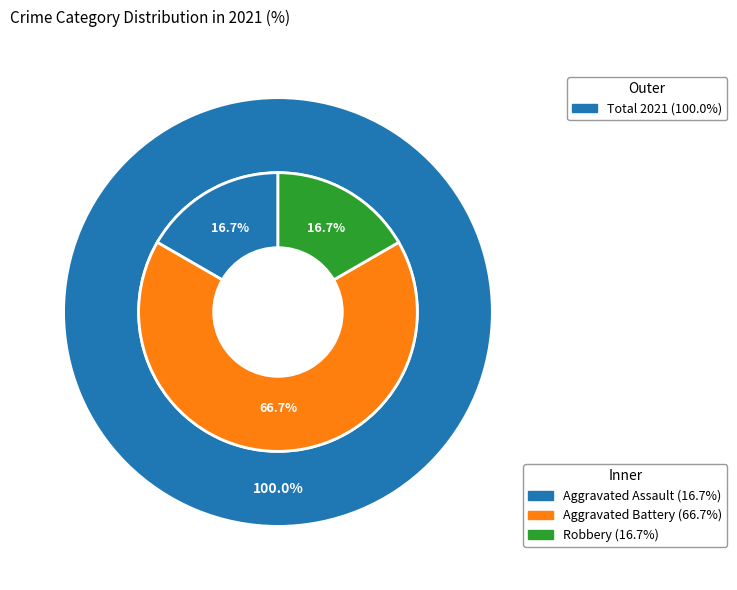

Which category has the smallest portion of the pie?

Aggravated Assault